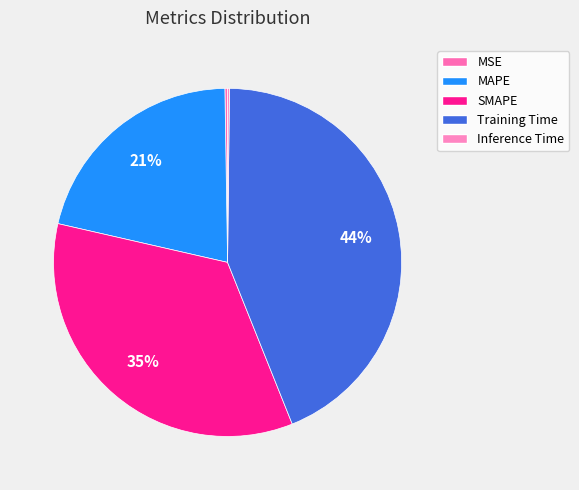

Which category has the smallest portion of the pie?

Inference Time